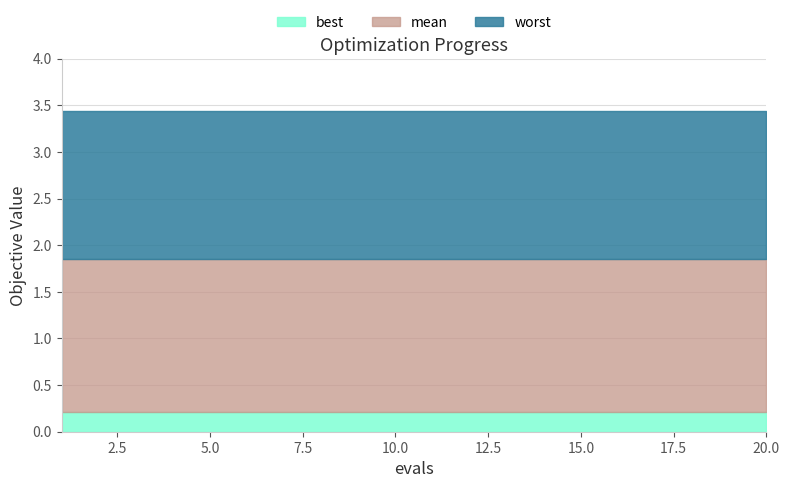

True or false: mean and worst intersect in this chart.

False